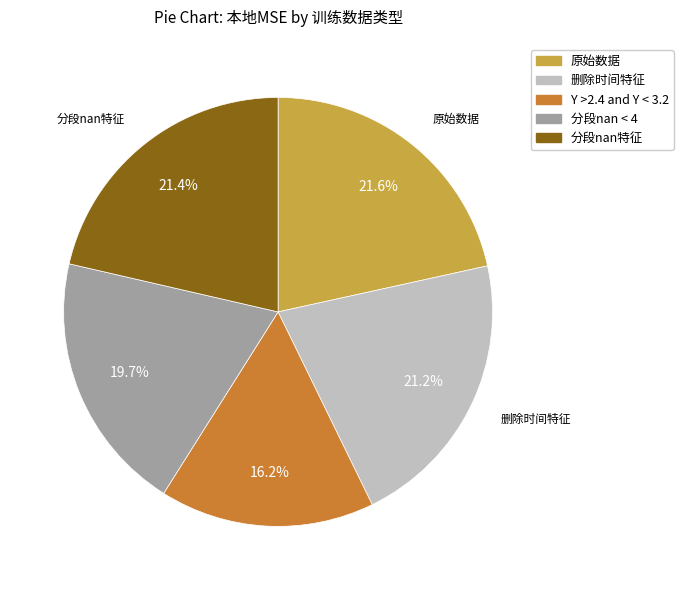

Does any single category account for the majority?

No